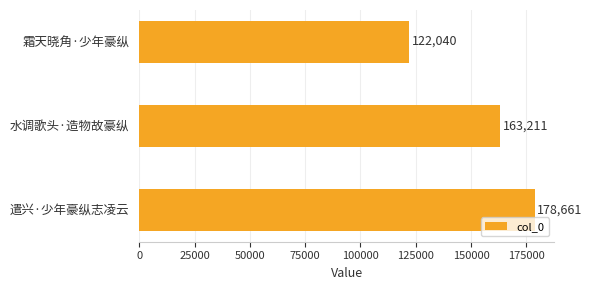

Between 遣兴·少年豪纵志凌云 and 水调歌头·造物故豪纵, which is larger?

遣兴·少年豪纵志凌云